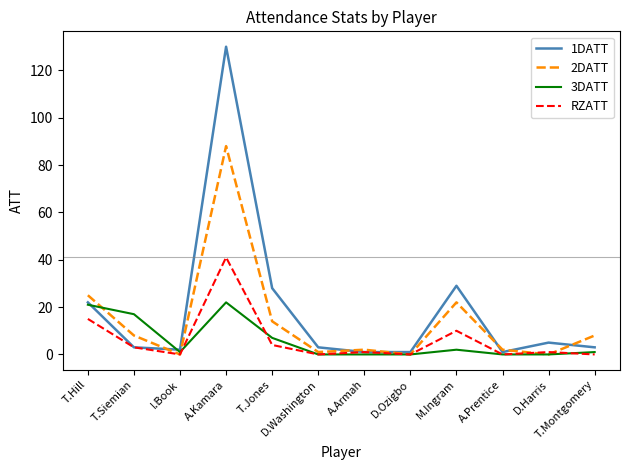

At which category is the sum across all series the highest?

A.Kamara